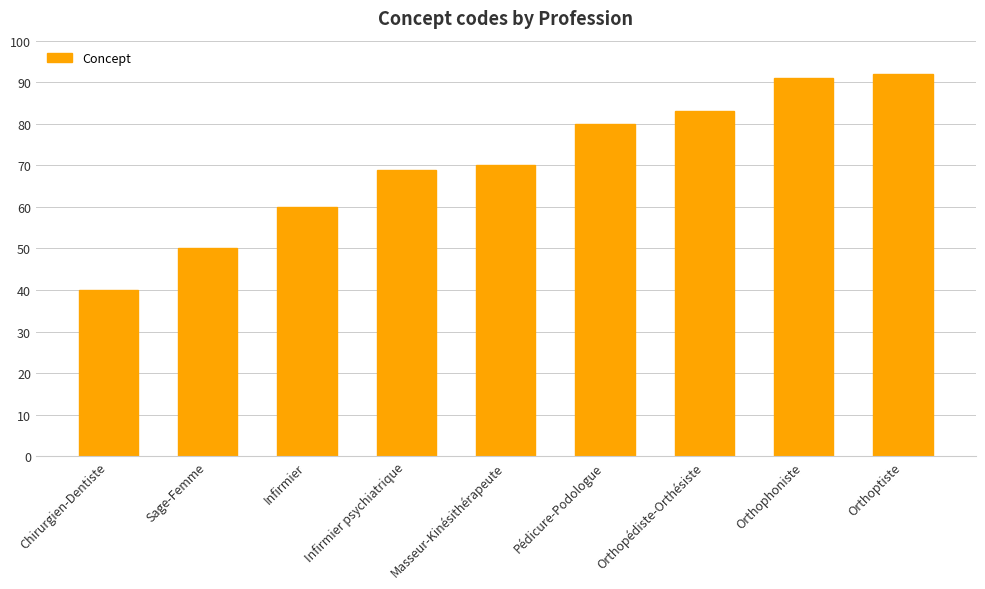

Read the value at Masseur-Kinésithérapeute, to the nearest 10.

70